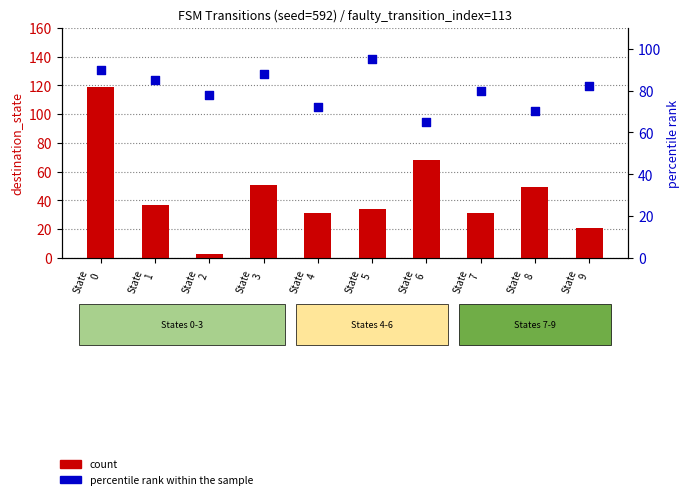

Which series has the largest total across all categories?

percentile rank within the sample